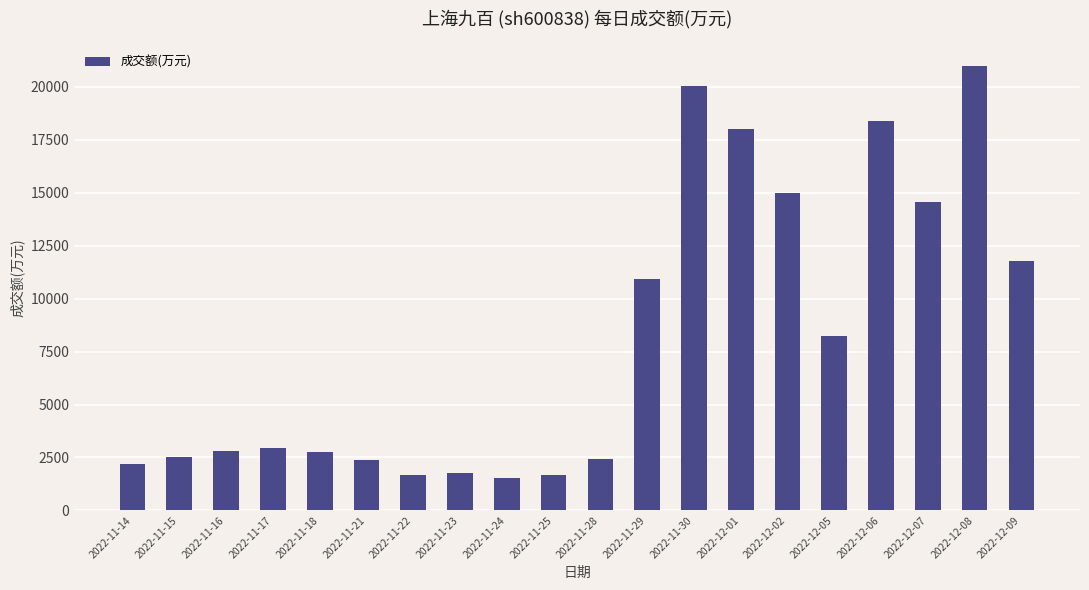

Which has a higher value, 2022-11-24 or 2022-12-07?

2022-12-07